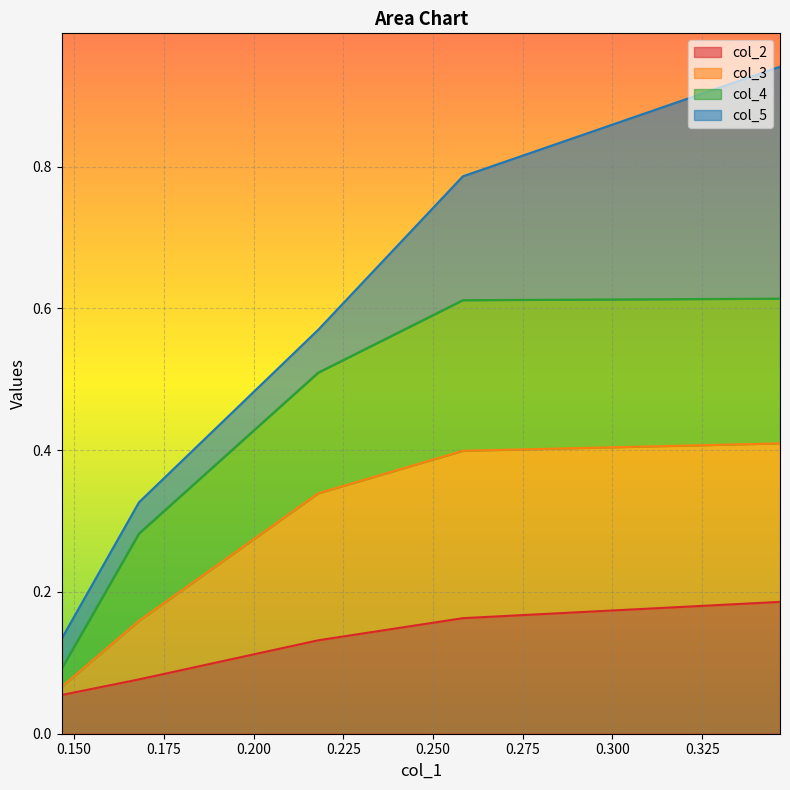

True or false: col_4 and col_2 intersect in this chart.

False